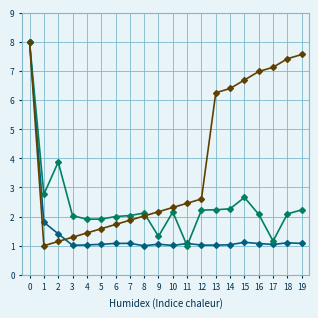

What is the difference between the highest and lowest values at 11?

1.5